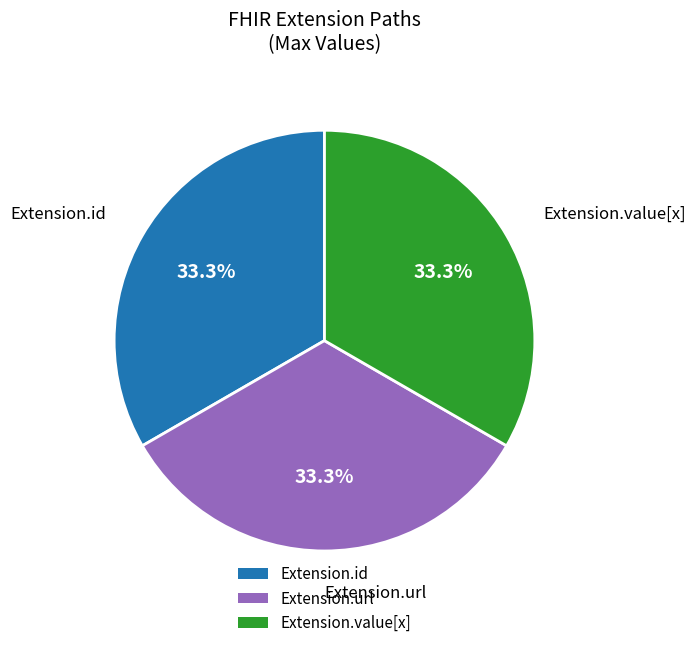

Does Extension.url account for over 50% of the chart?

No